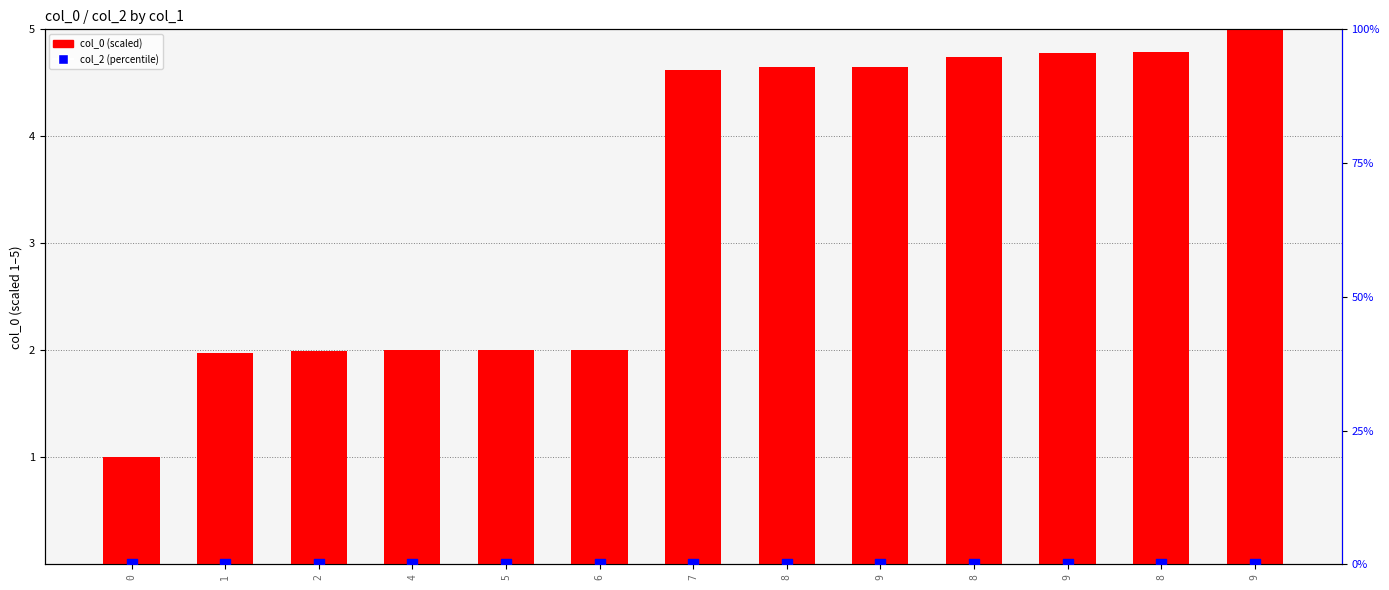

Which series has the largest Y range (max minus min)?

col_0 (normalized)